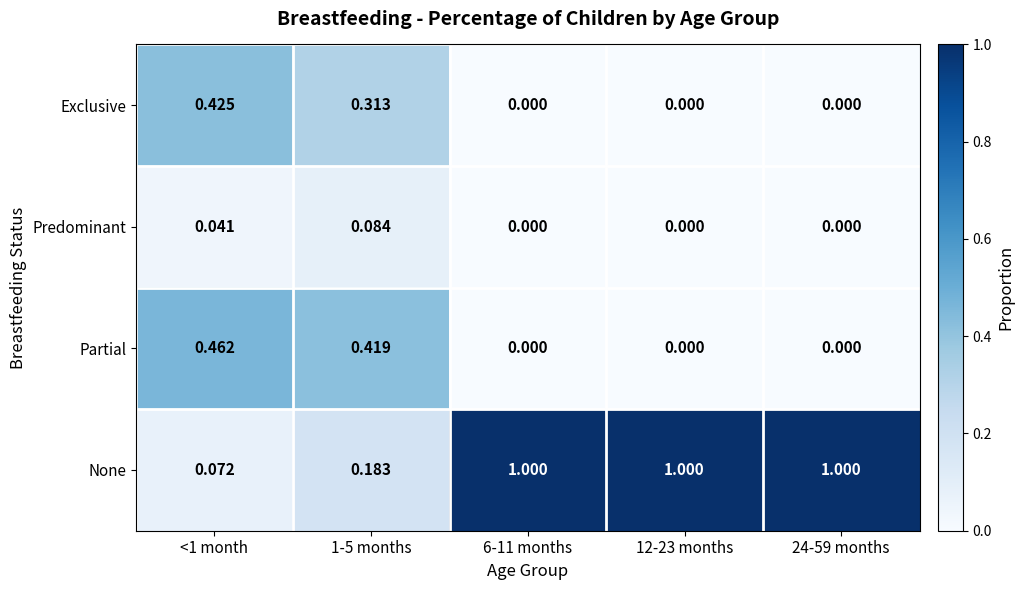

What is the spread (max minus min) of values at 24-59 months?

1.0